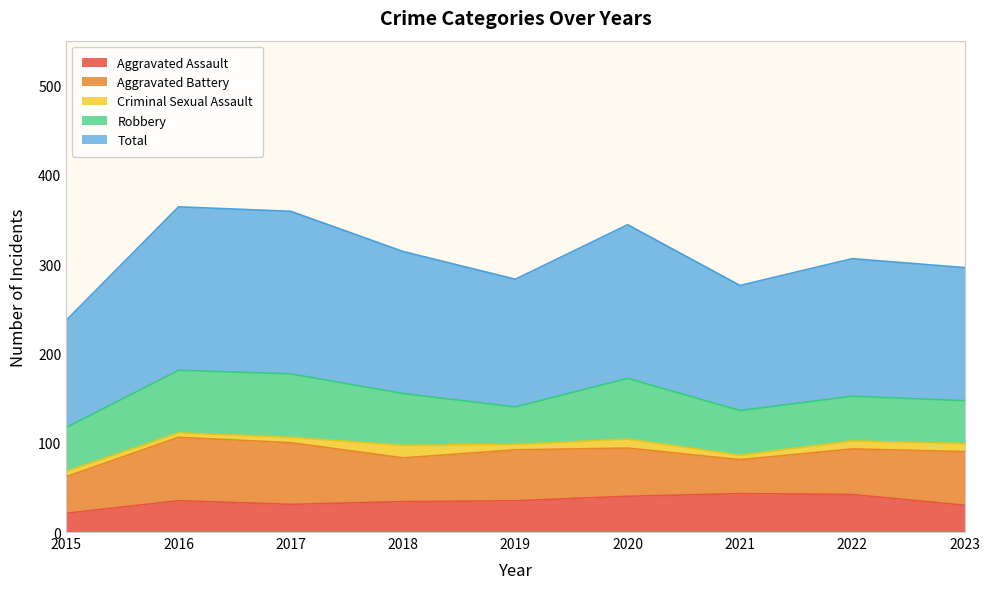

The Total series shows 290 at 2020. True or false?

False